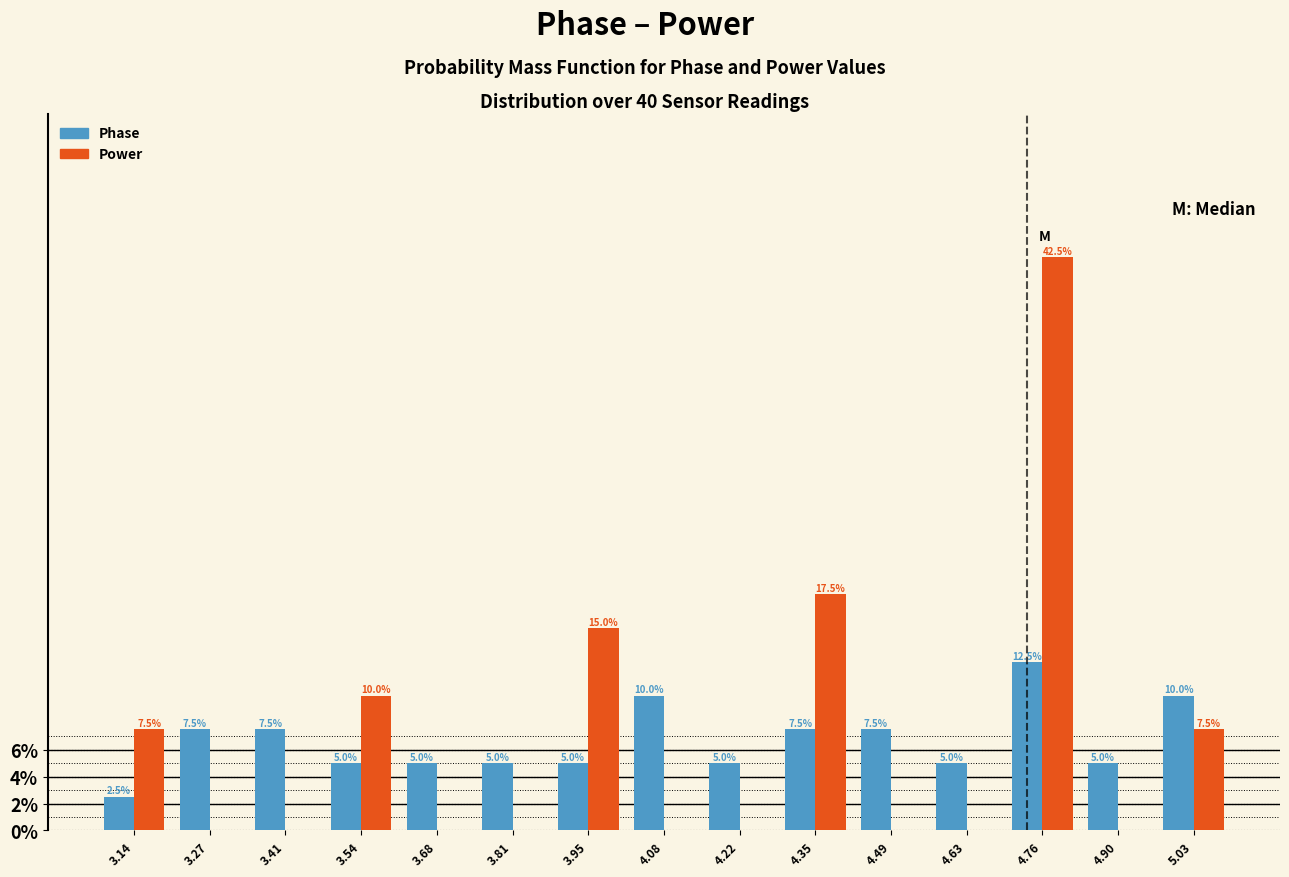

Reading left to right, transcribe all the data shown in this chart.

Phase: 3.14=2.5	3.27=7.5	3.41=7.5	3.54=5.0	3.68=5.0	3.81=5.0	3.95=5.0	4.08=10.0	4.22=5.0	4.35=7.5	4.49=7.5	4.63=5.0	4.76=12.5	4.90=5.0	5.03=10.0
Power: 3.14=7.5	3.27=0.0	3.41=0.0	3.54=10.0	3.68=0.0	3.81=0.0	3.95=15.0	4.08=0.0	4.22=0.0	4.35=17.5	4.49=0.0	4.63=0.0	4.76=42.5	4.90=0.0	5.03=7.5